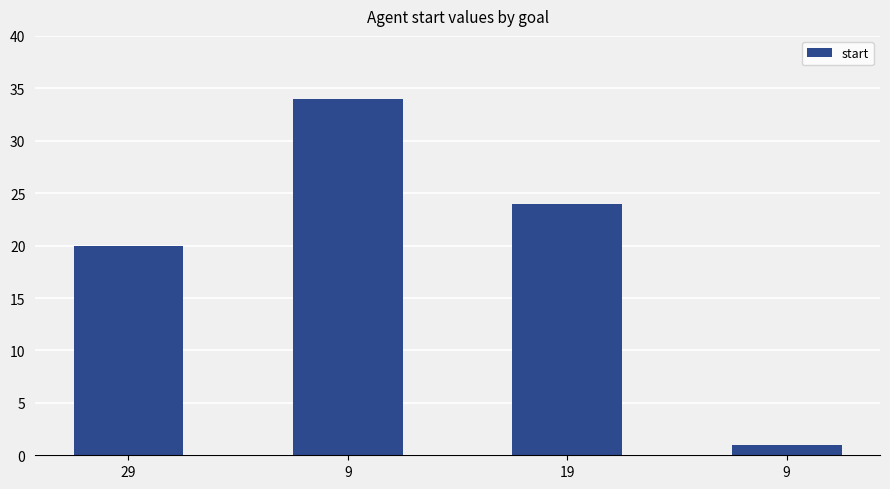

How many data points does each series have?

4